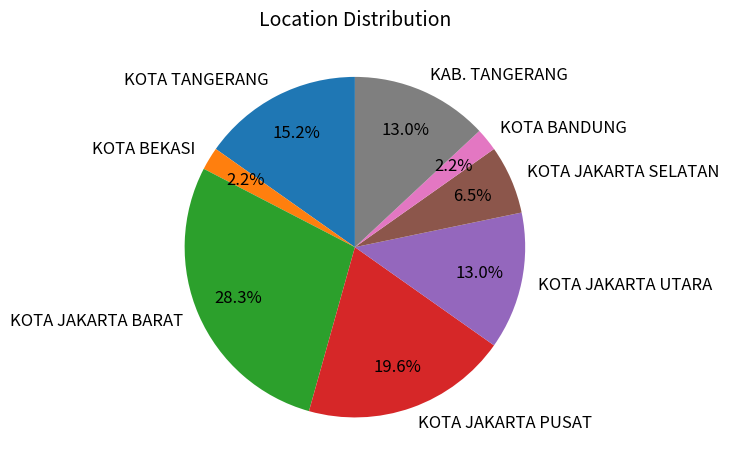

Count the number of slices in the pie.

8